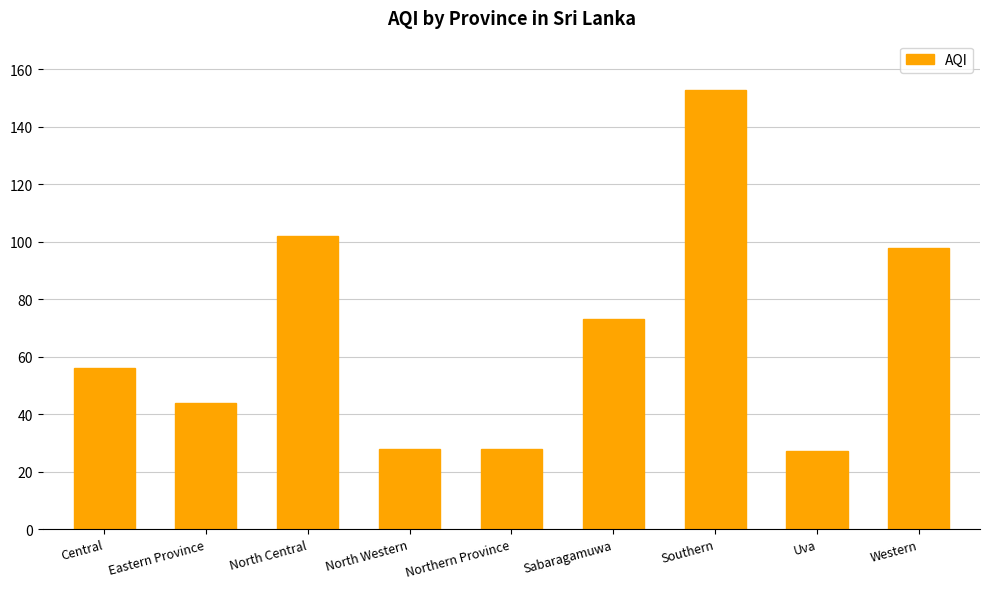

What is the label of the 6th bar from the right?

North Western